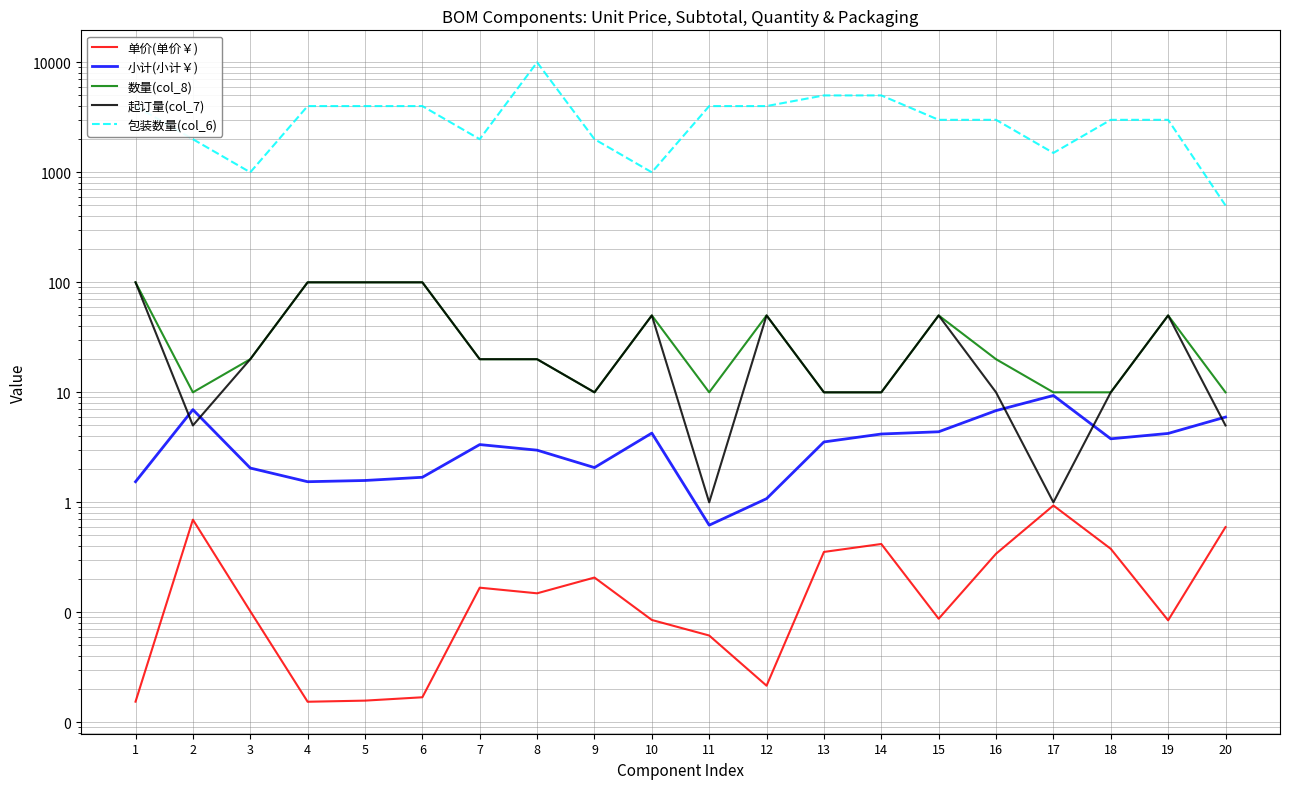

What is the difference between the maximum and second lowest values in the 小计(小计￥) series?

8.3